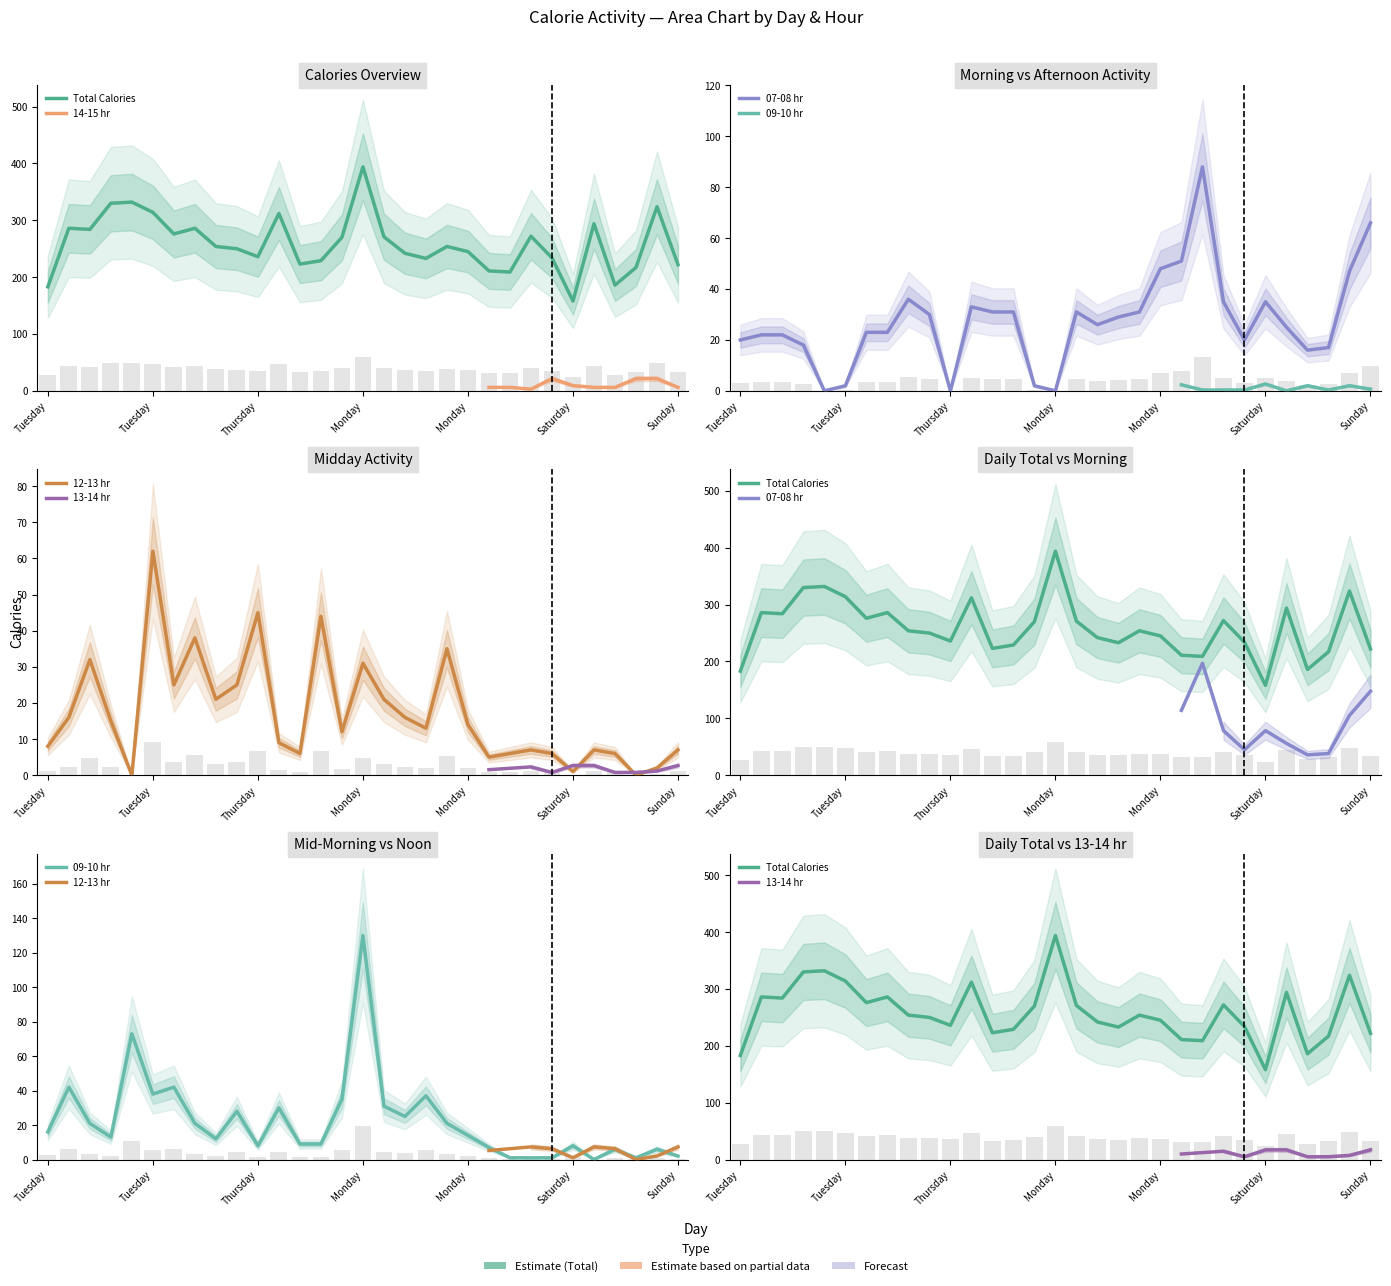

At Wednesday, list the series in order from largest to smallest.

Total Calories, 09-10 hr, 07-08 hr, 12-13 hr